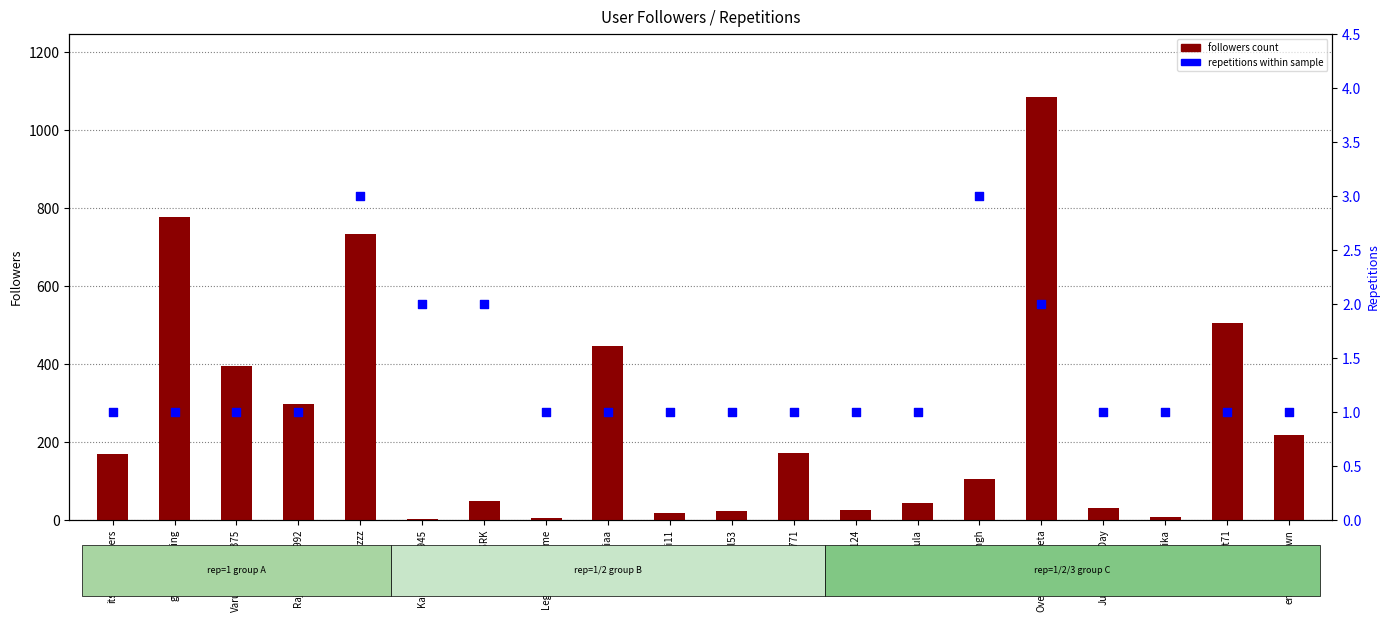

At which category is the sum across all series the highest?

OverHYPEdVegeta